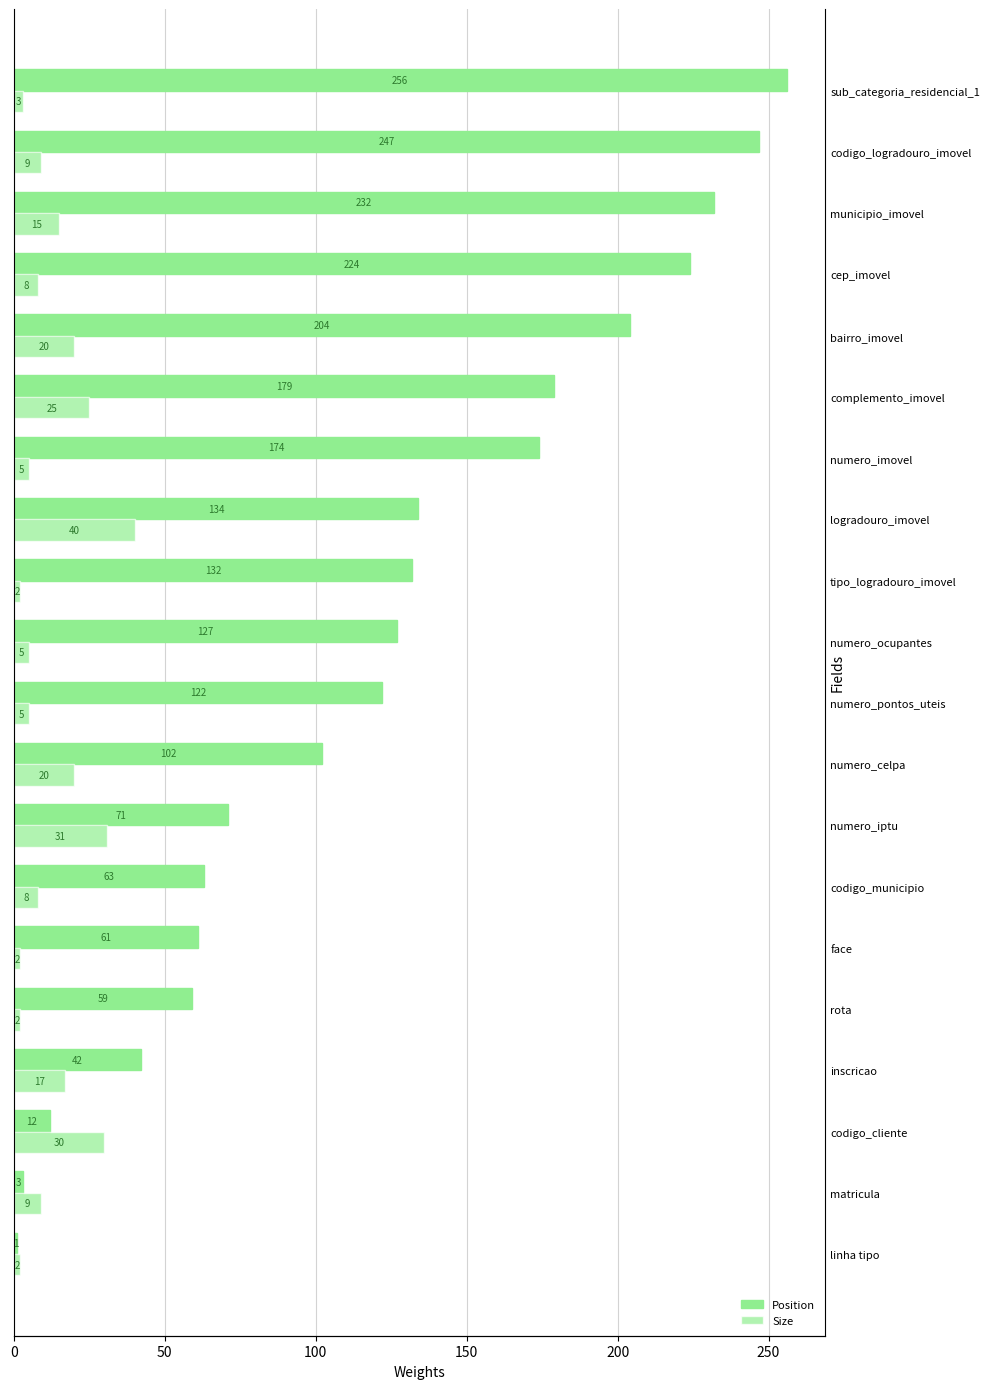

List the series in order of their overall mean, lowest first.

Size, Position